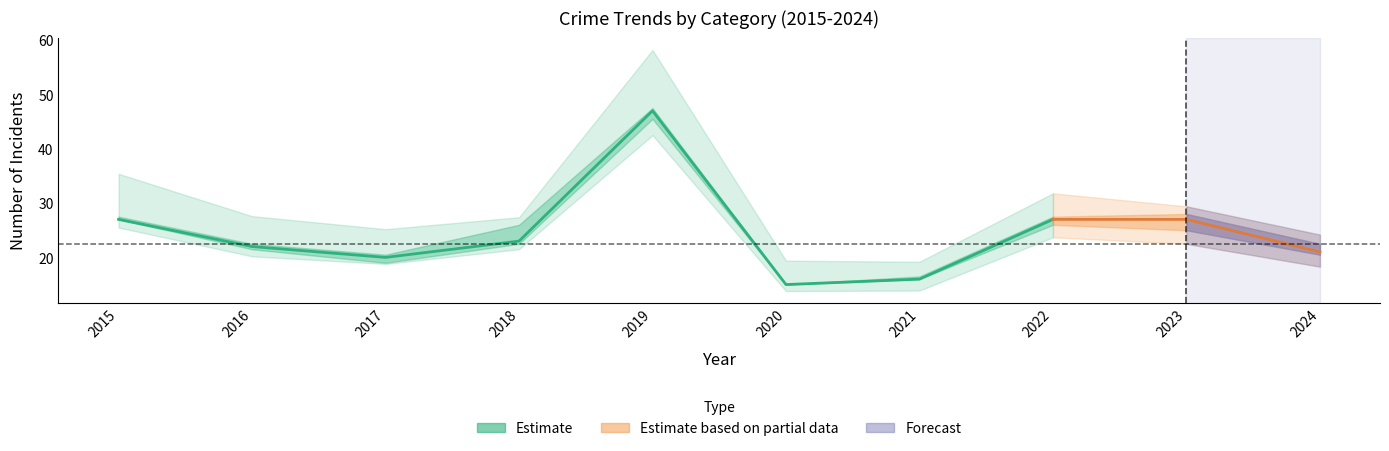

At which category is the sum across all series the highest?

2019